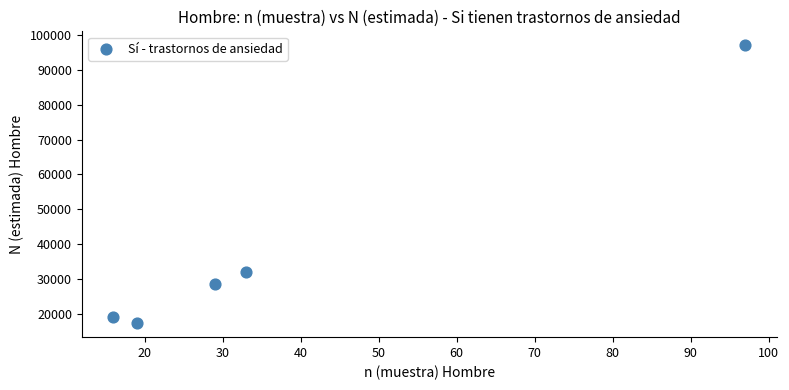

What Y value in the scatter plot is closest to 57192?

31959